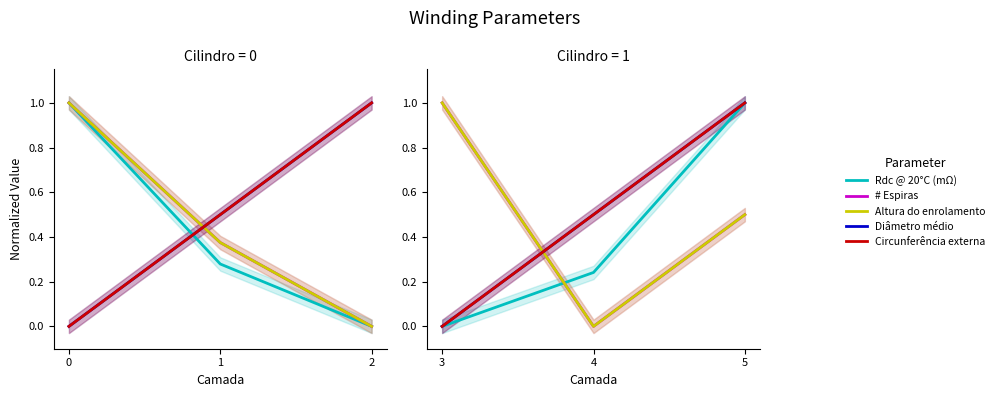

True or false: # Espiras has a value of 1.0 at 3.

True